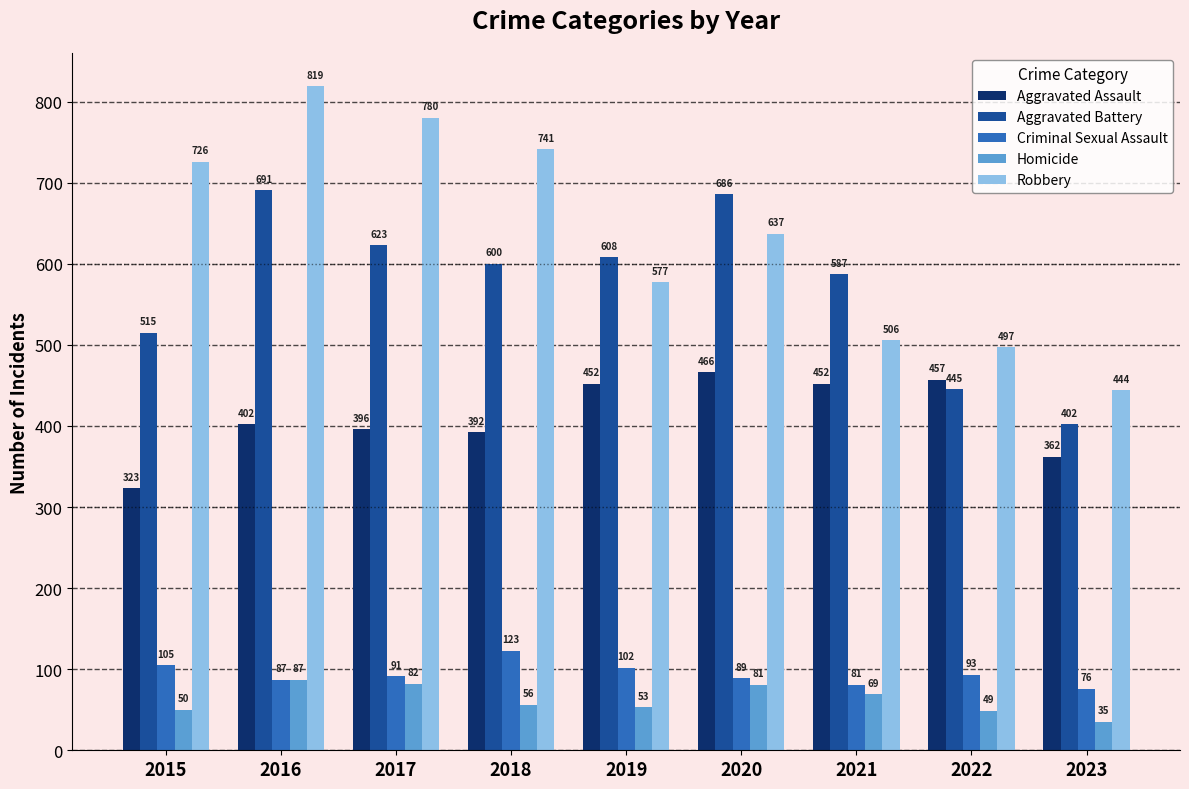

What are all the series names shown in the legend?

Aggravated Assault, Aggravated Battery, Criminal Sexual Assault, Homicide, Robbery